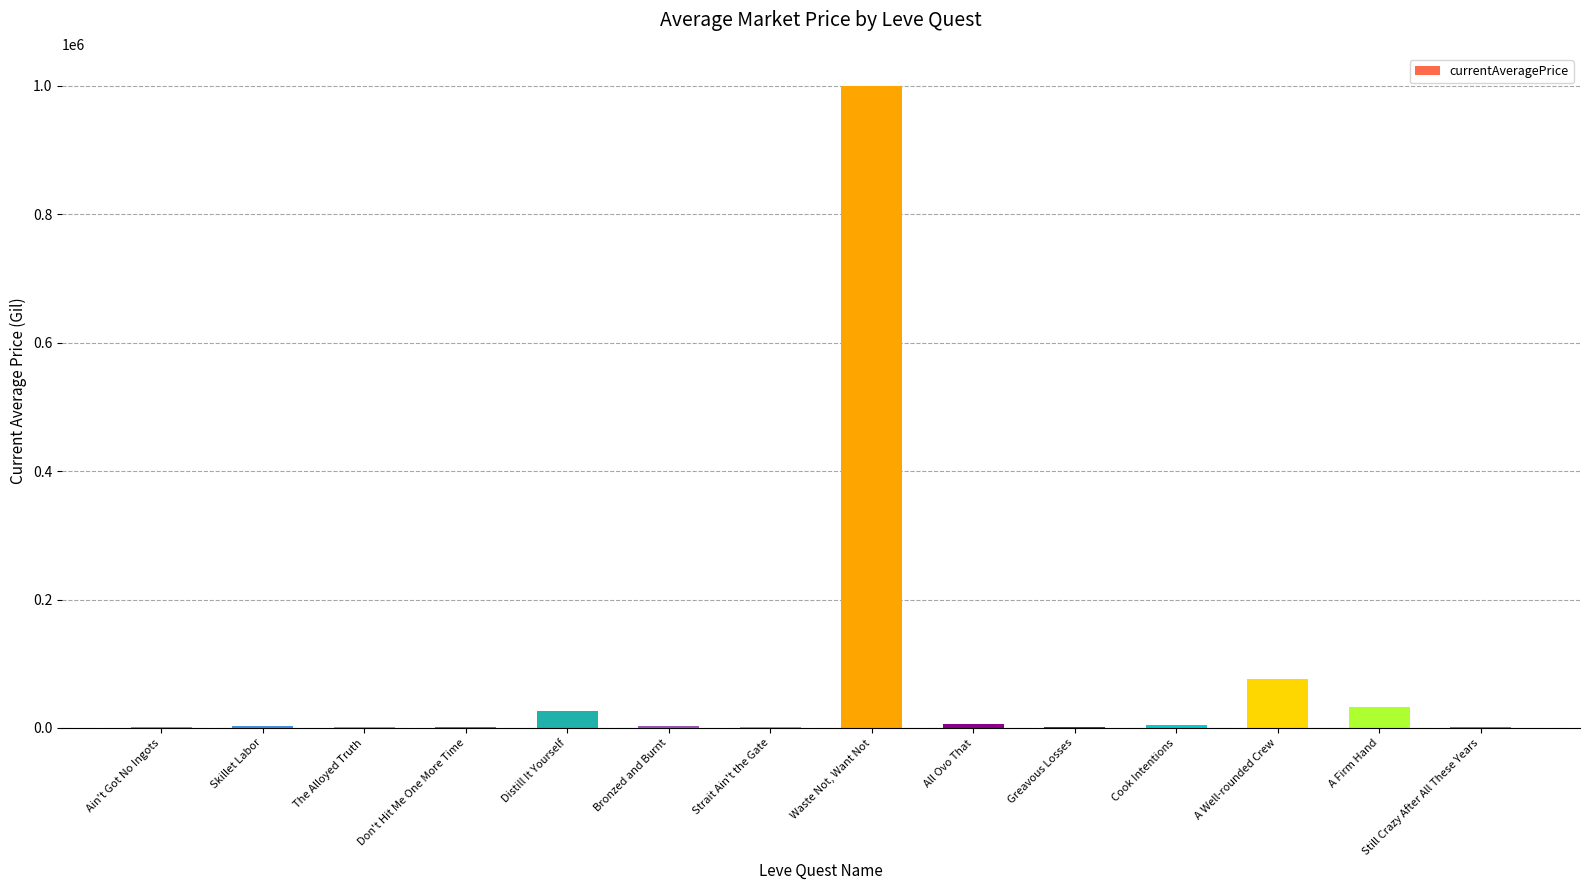

Count the number of data series in this chart.

1